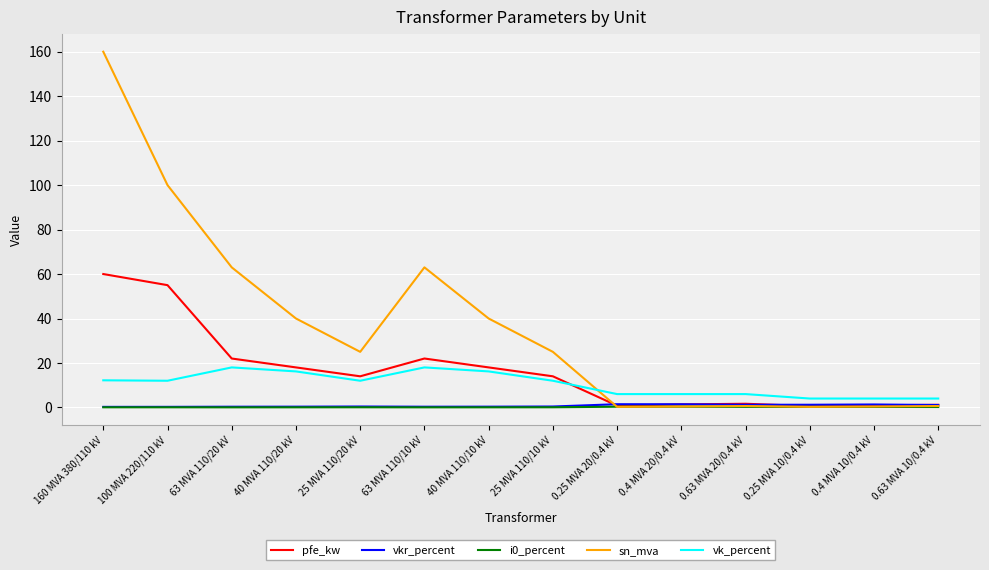

Which series has the largest total across all categories?

sn_mva